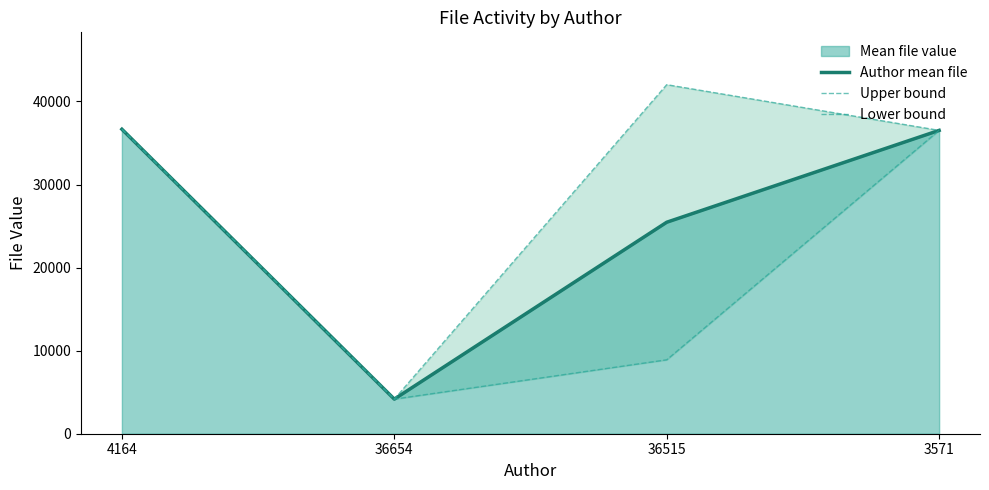

At which category does Lower bound reach its first local valley?

36654